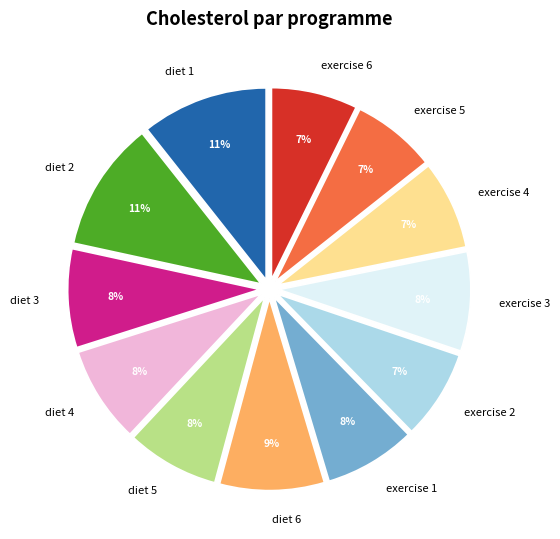

To the nearest percent, what is the difference between the diet 1 and diet 4 slice percentages?

3%